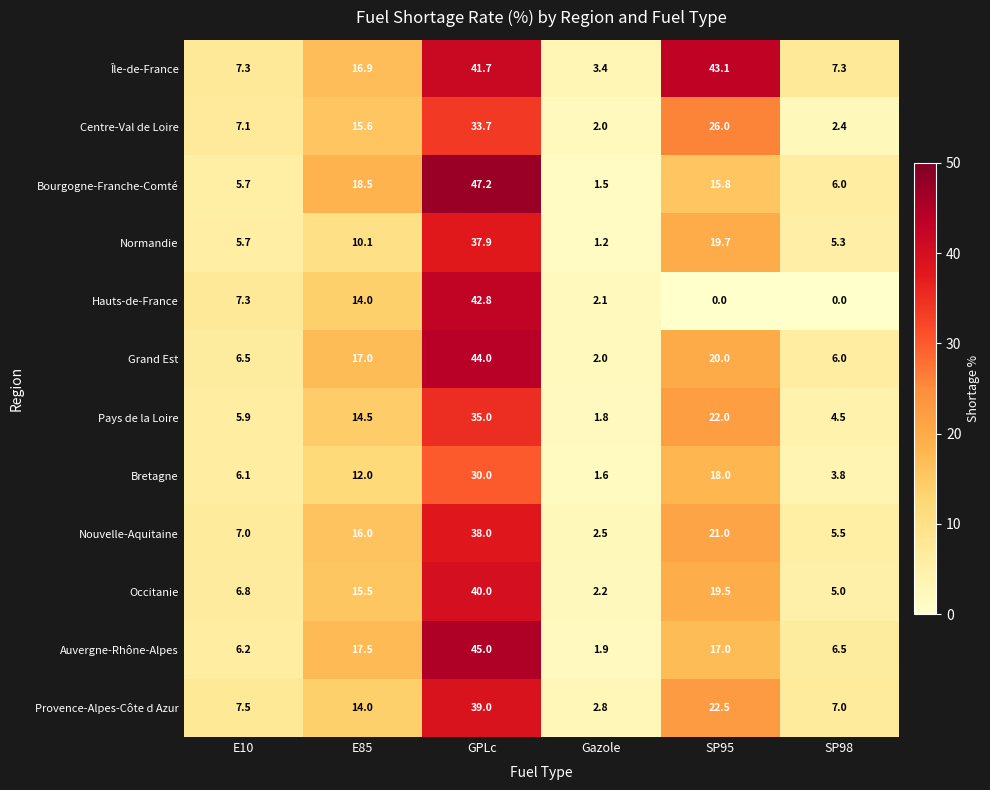

Where does the Hauts-de-France series first go above 7?

E10